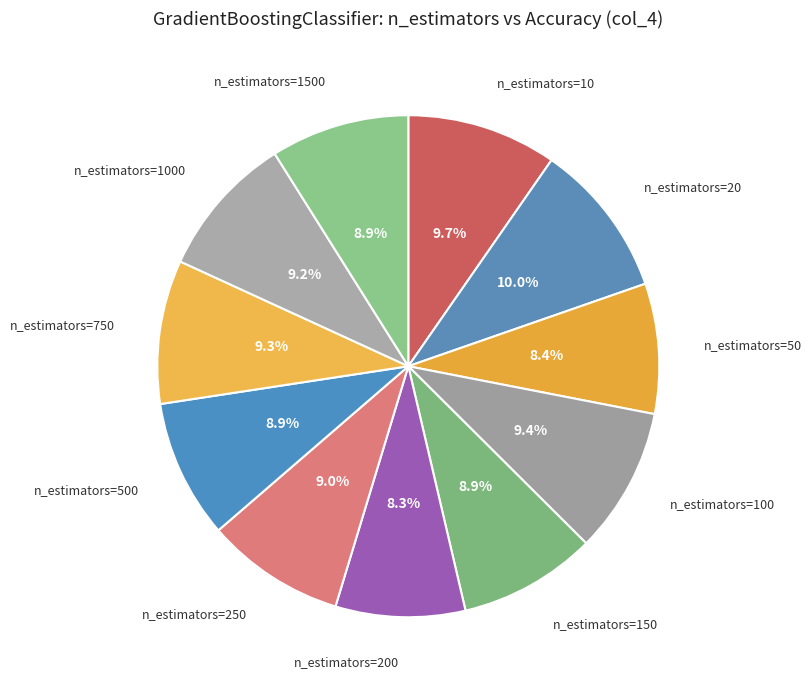

What is the largest slice in the pie chart?

n_estimators=20